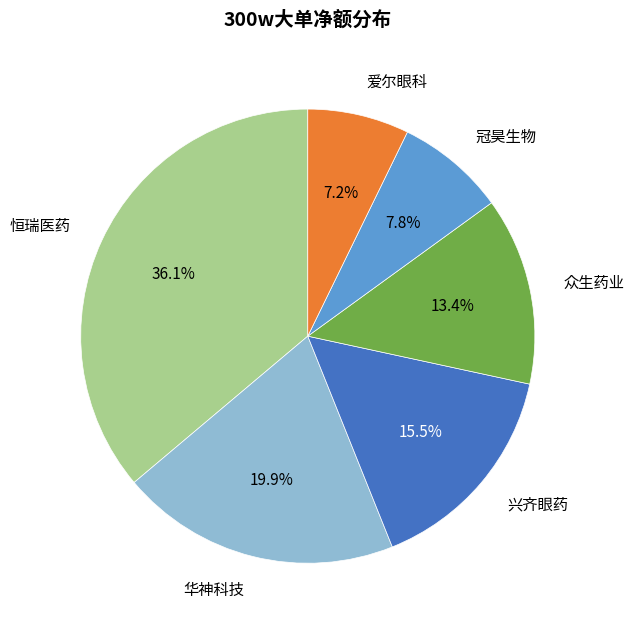

Is there a majority slice in this chart?

No